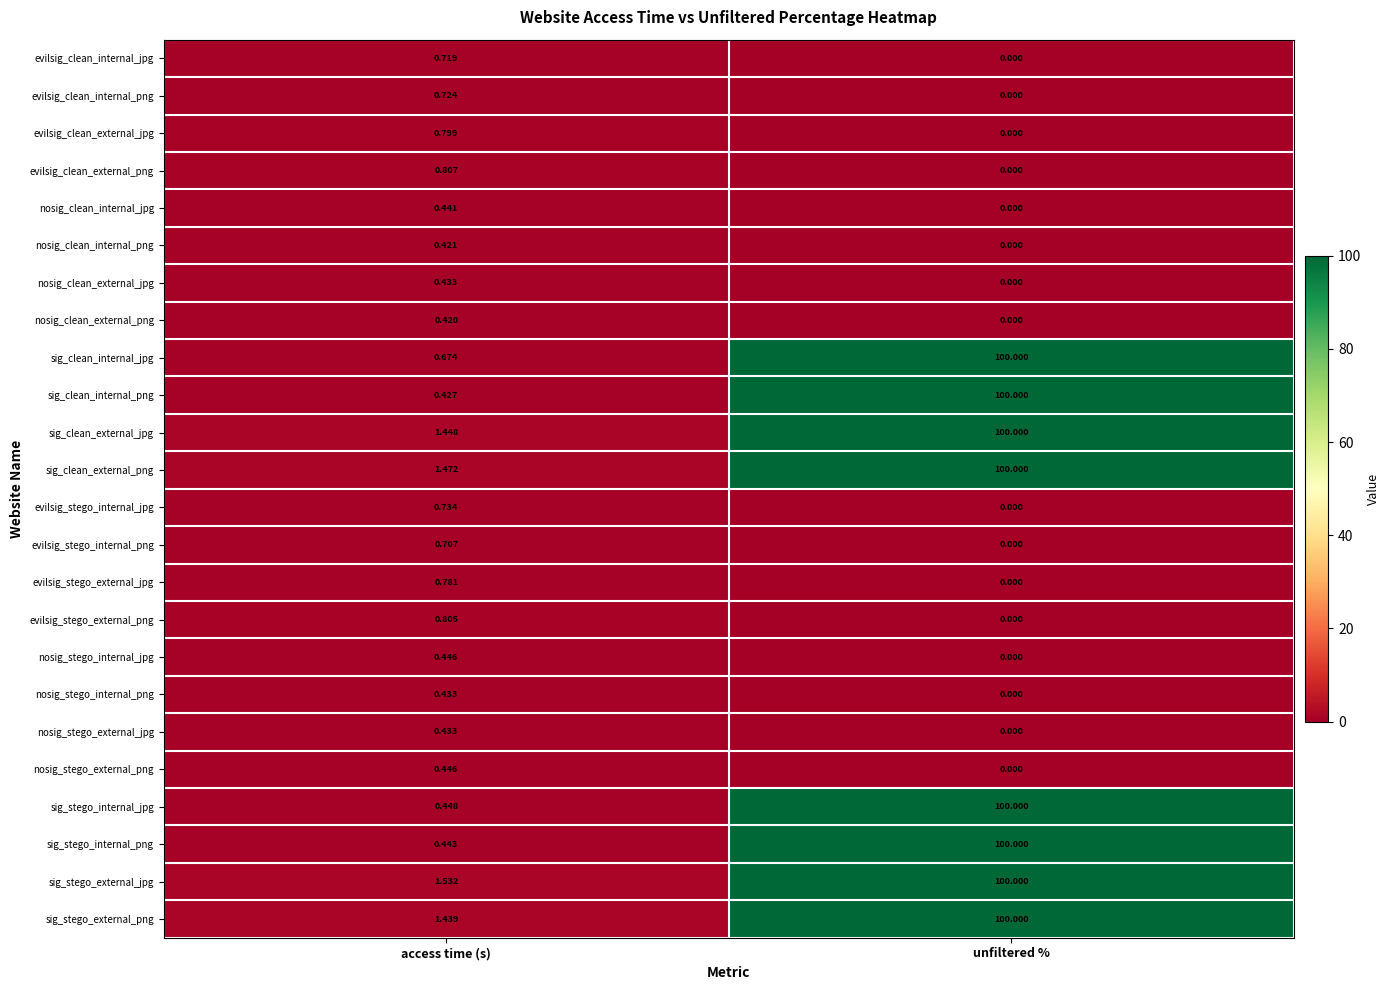

Which series has the widest spread of values?

sig_clean_internal_png